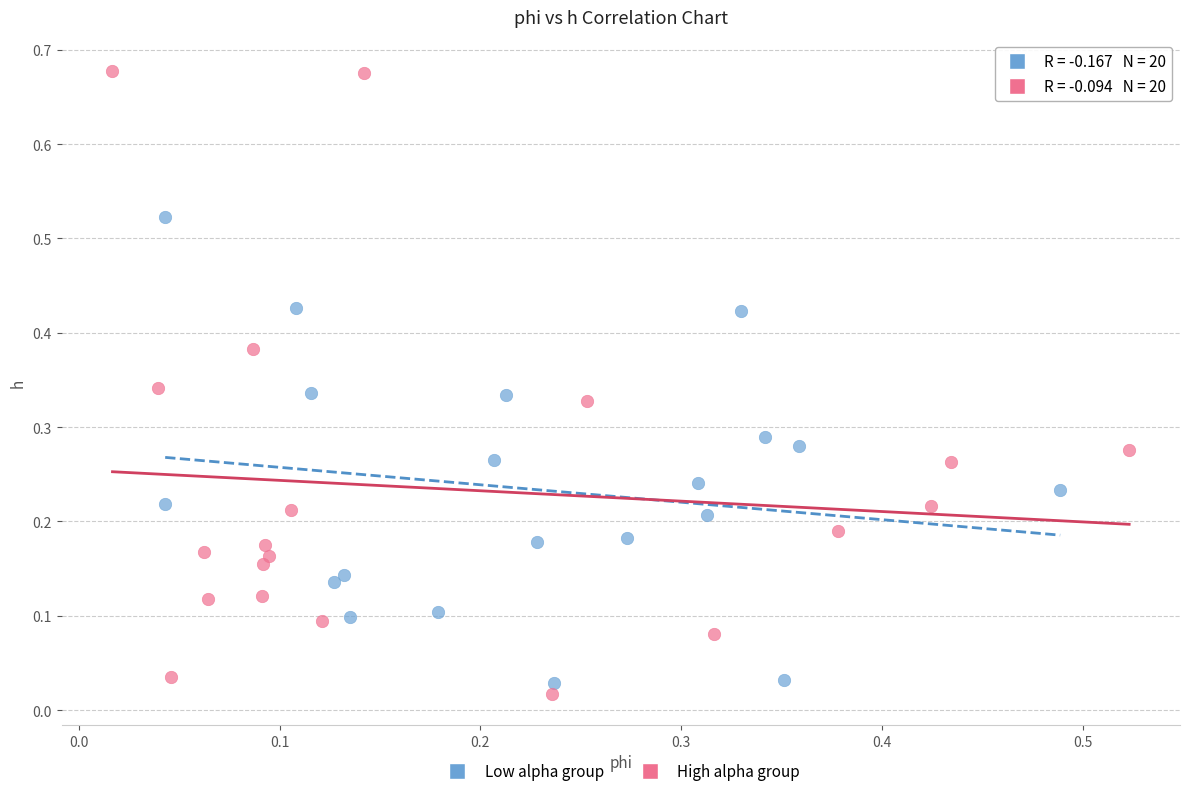

Which series has the widest spread of Y values?

High alpha group